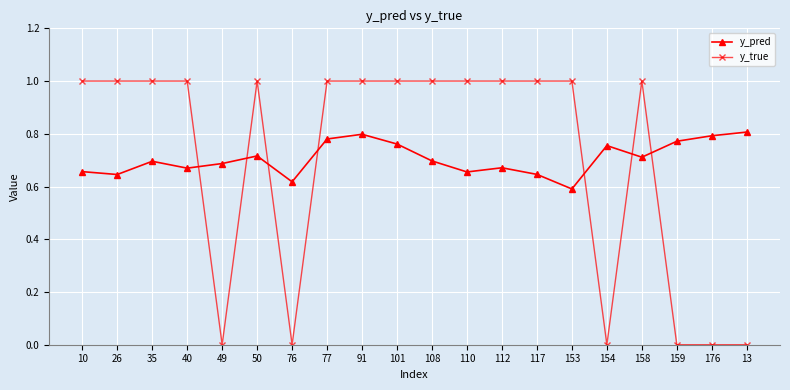

What is the label of the 14th point from the right?

76